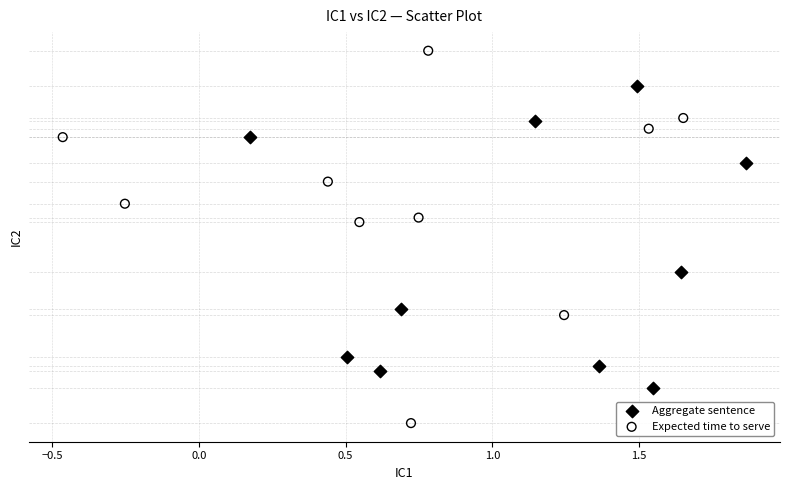

Which series reaches the maximum Y coordinate?

Expected time to serve